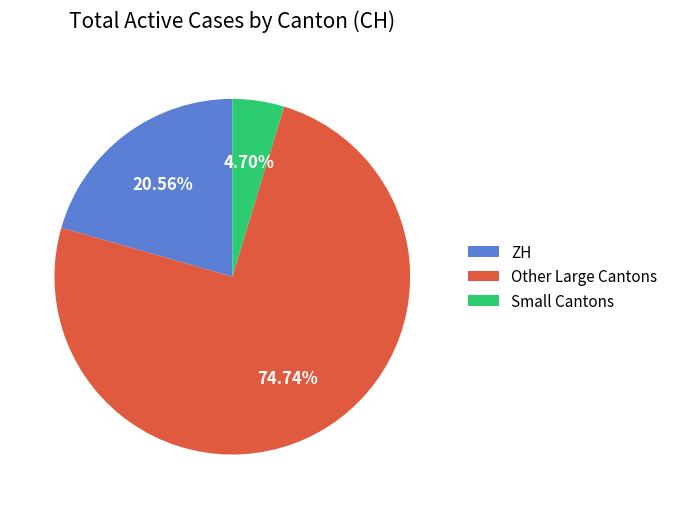

Between Other Large Cantons and ZH, which is larger?

Other Large Cantons